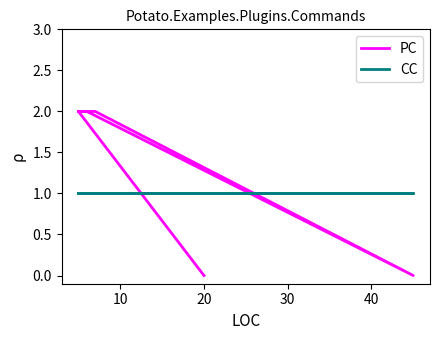

True or false: PC has more than 2 points higher than both neighbors.

False